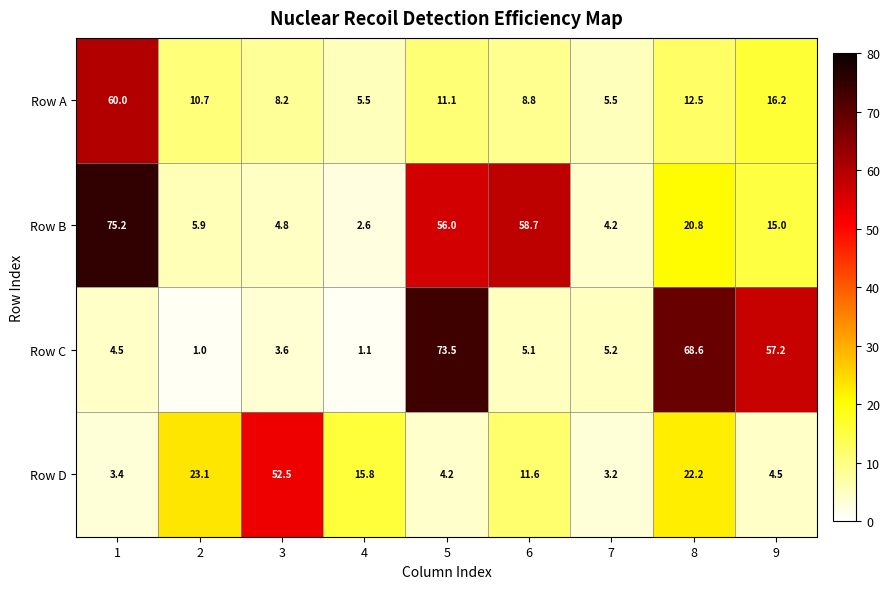

The value of Row C at 8 is 101.3. True or false?

False